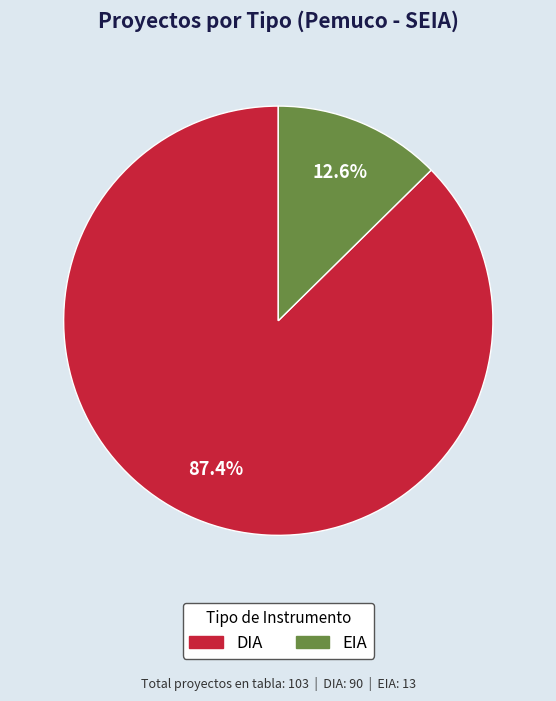

Between DIA and EIA, which is larger?

DIA